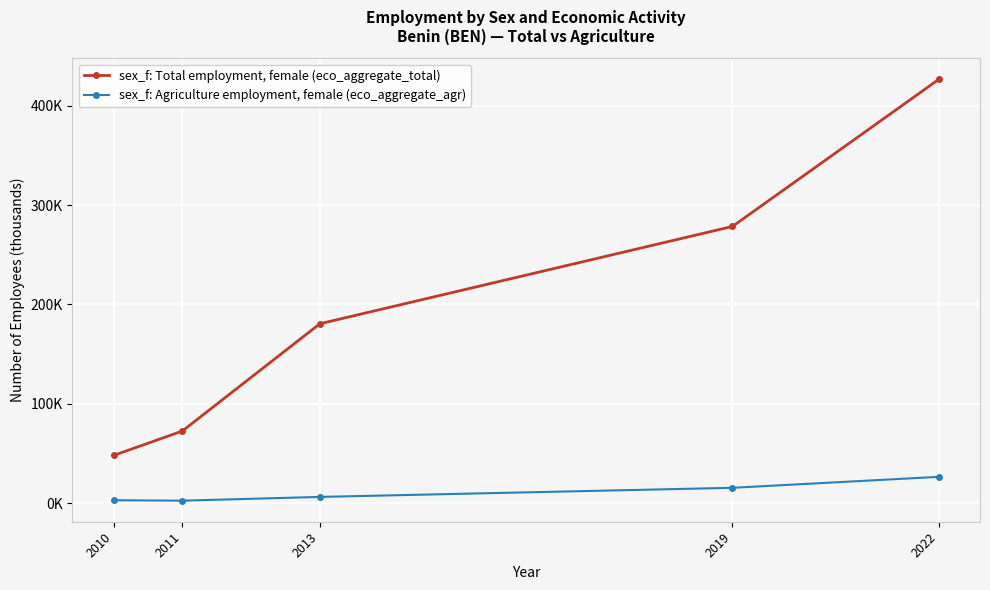

Is this an area chart (filled region under the line)?

No